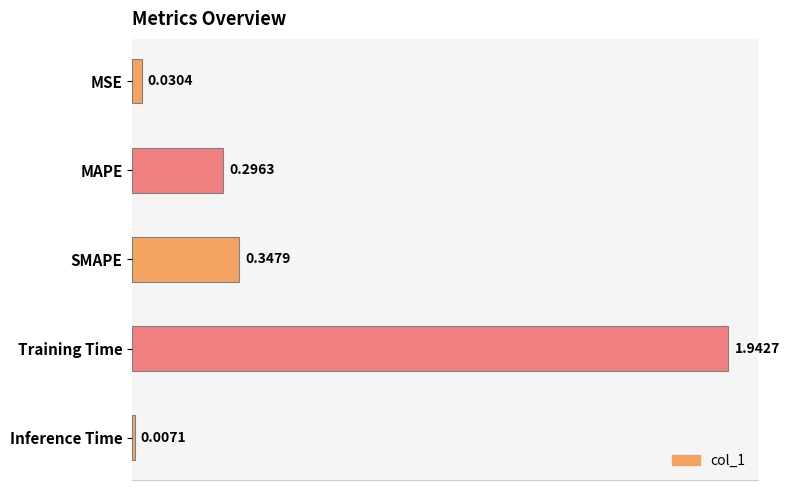

Rank the categories by value from lowest to highest.

Inference Time, MSE, MAPE, SMAPE, Training Time